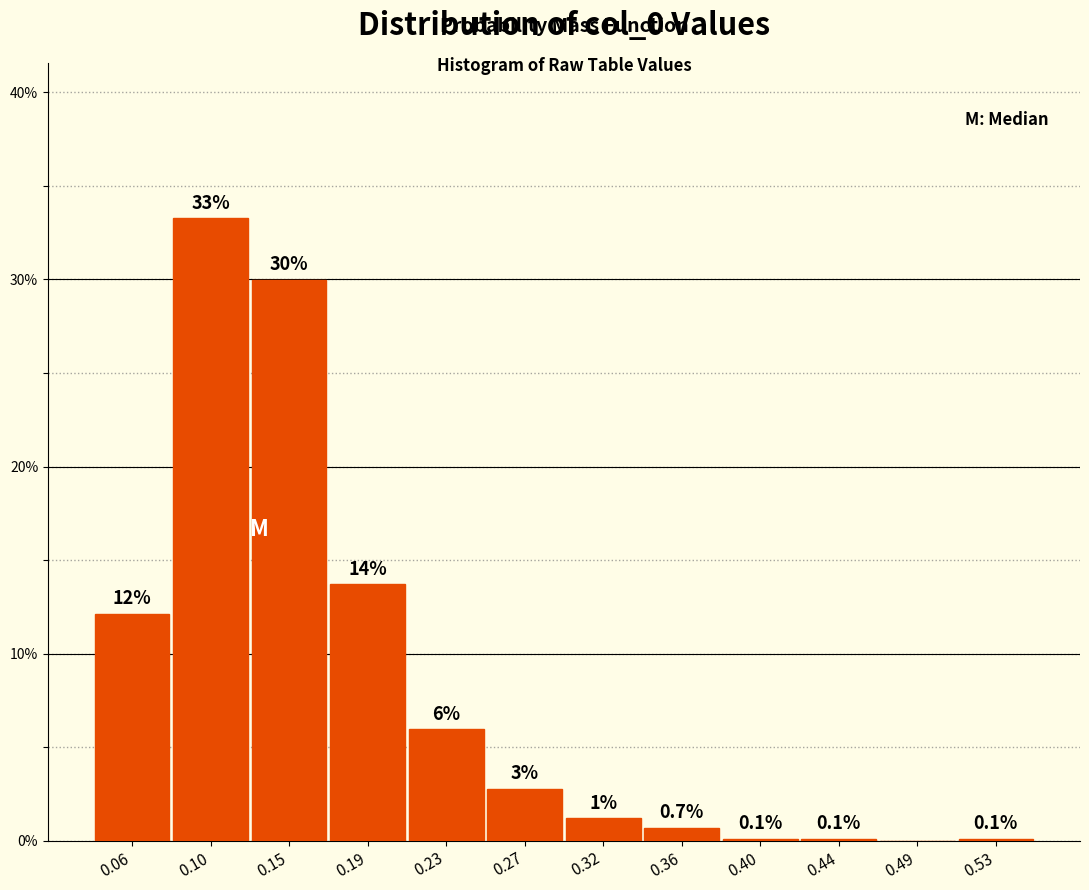

Which range on the x-axis has the tallest bar?

0.085 to 0.125